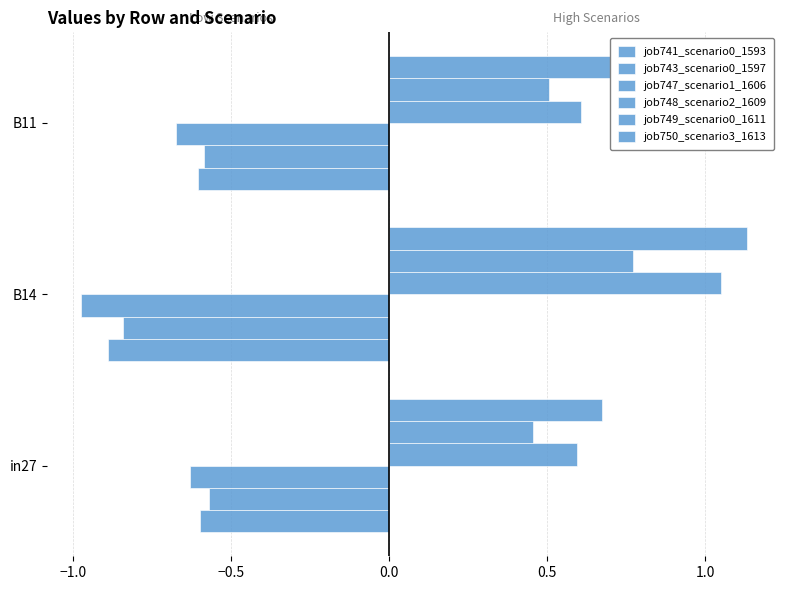

List the series in order of their peak value, lowest first.

job747_scenario1_1606, job741_scenario0_1593, job743_scenario0_1597, job749_scenario0_1611, job748_scenario2_1609, job750_scenario3_1613